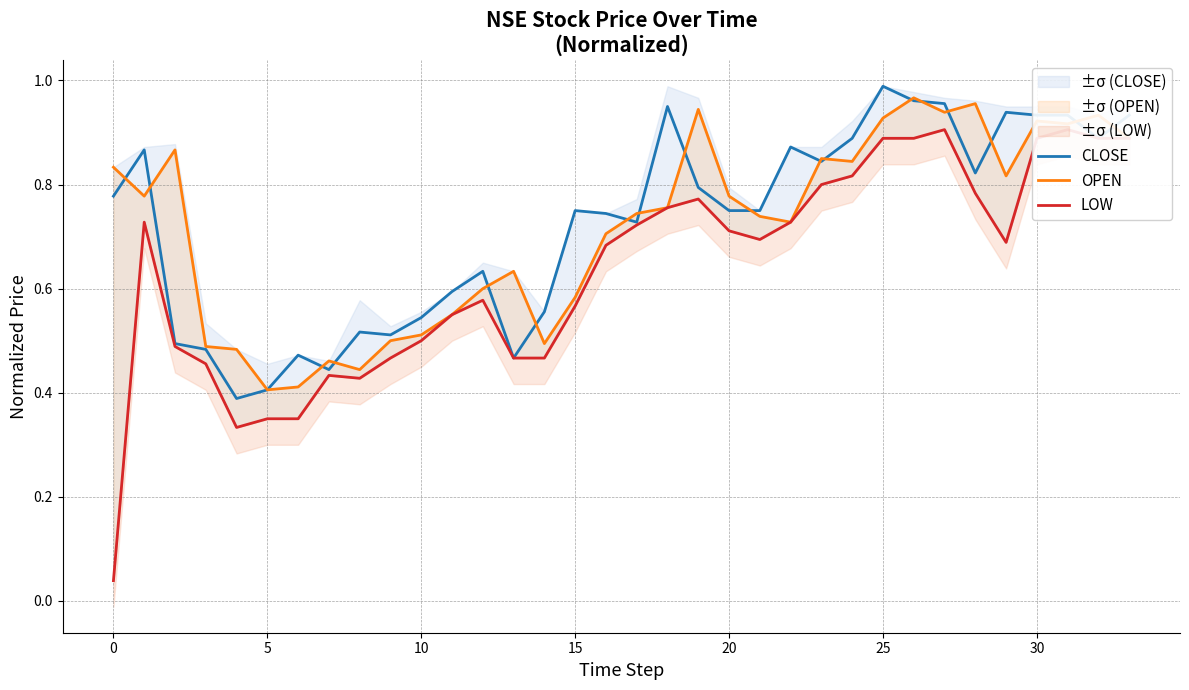

True or false: OPEN has more than 0 interior local peaks.

True